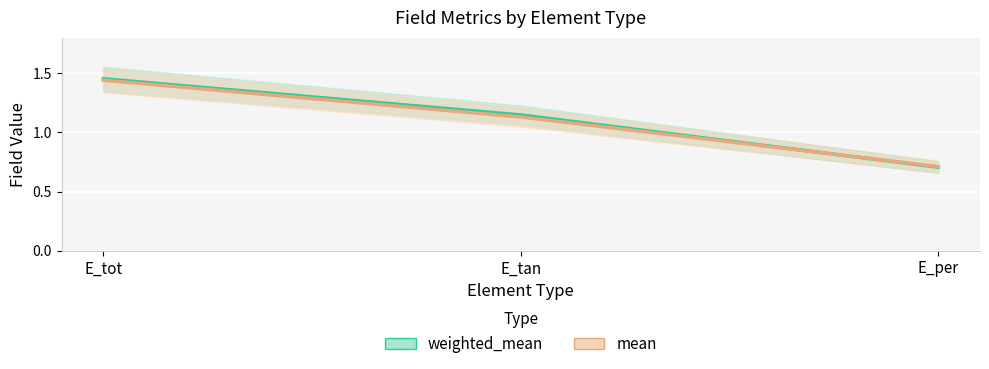

What are all the series names shown in the legend?

weighted_mean, mean